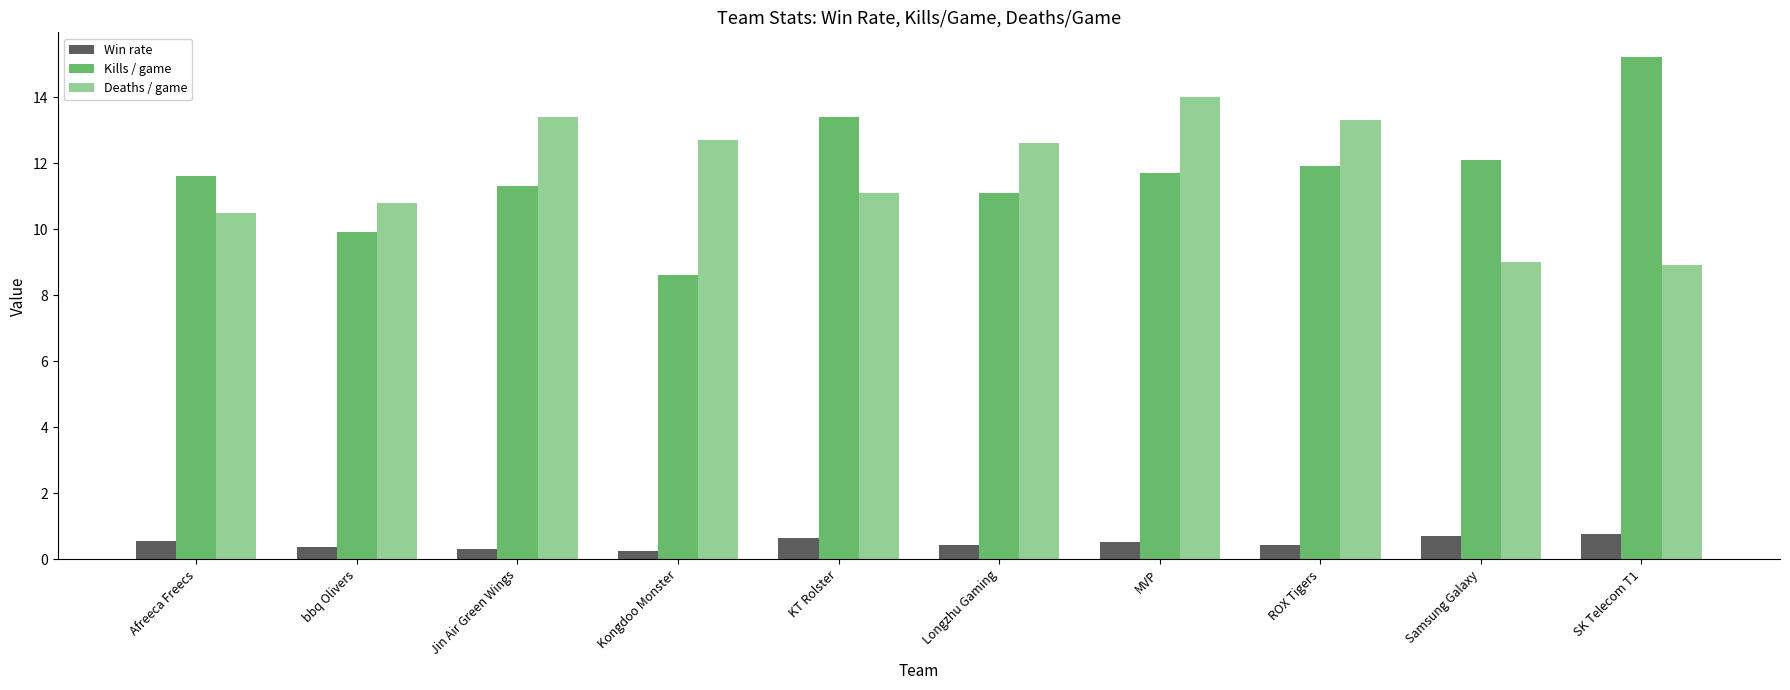

At Kongdoo Monster, list the series in order from largest to smallest.

Deaths / game, Kills / game, Win rate